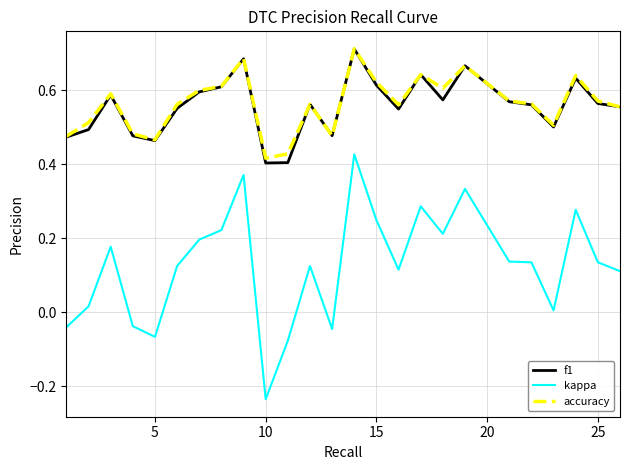

Count the f1 values in the range 0 to 1.

25